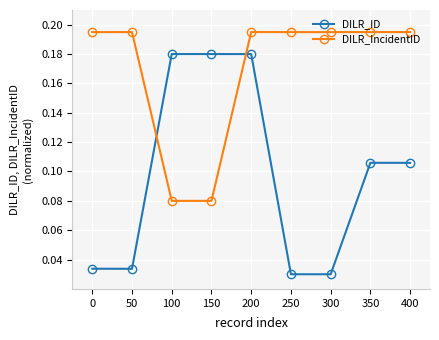

List the series in order of their peak value, lowest first.

DILR_ID, DILR_IncidentID